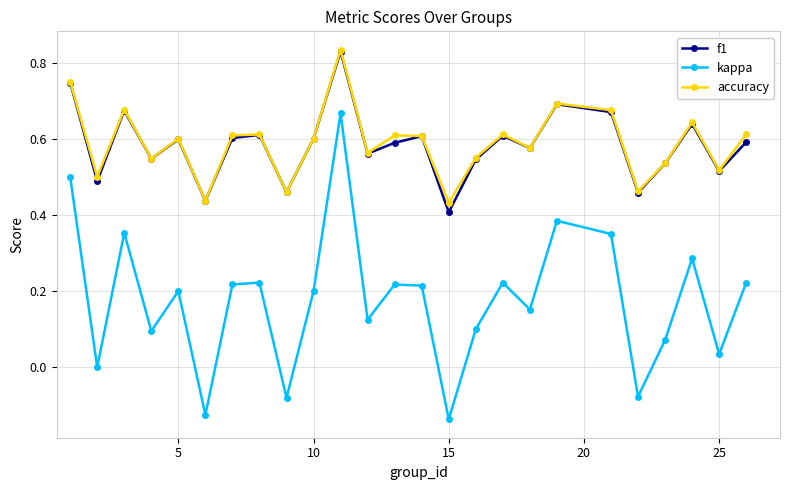

In f1, how many points are higher than both neighbors (excluding endpoints)?

8